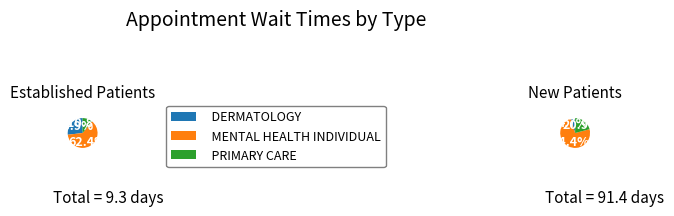

Which category has the biggest portion of the pie?

MENTAL HEALTH INDIVIDUAL